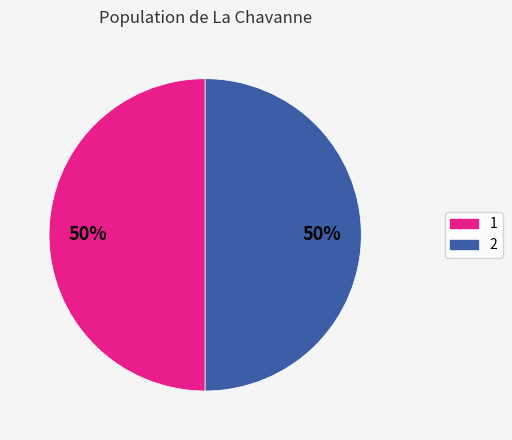

To the nearest percent, what is the average slice percentage?

50%